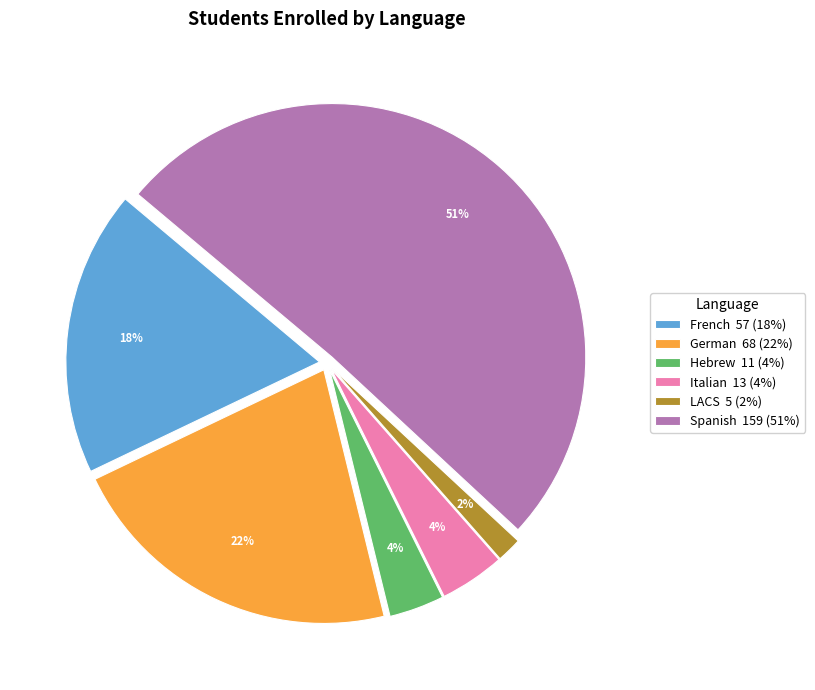

Do Hebrew 11 (4%) and LACS 5 (2%) together represent more than half of the pie?

No